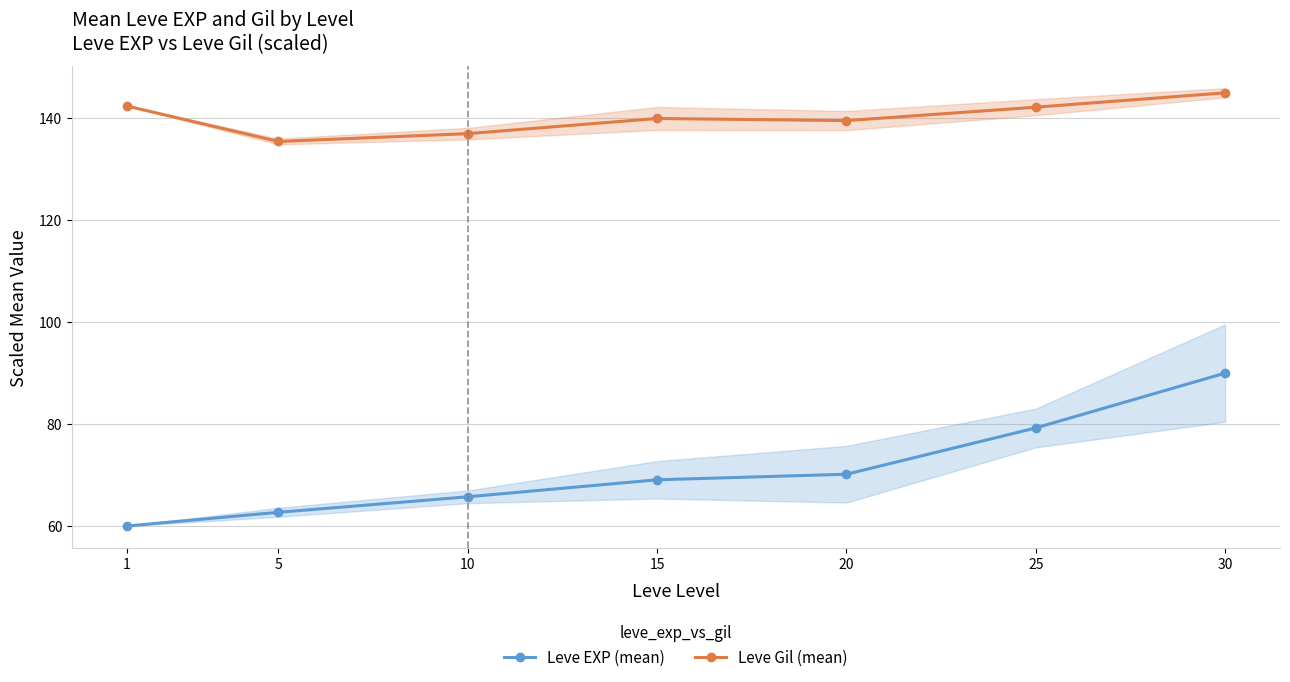

What is the average value of the Leve Gil (mean) series?

140.2